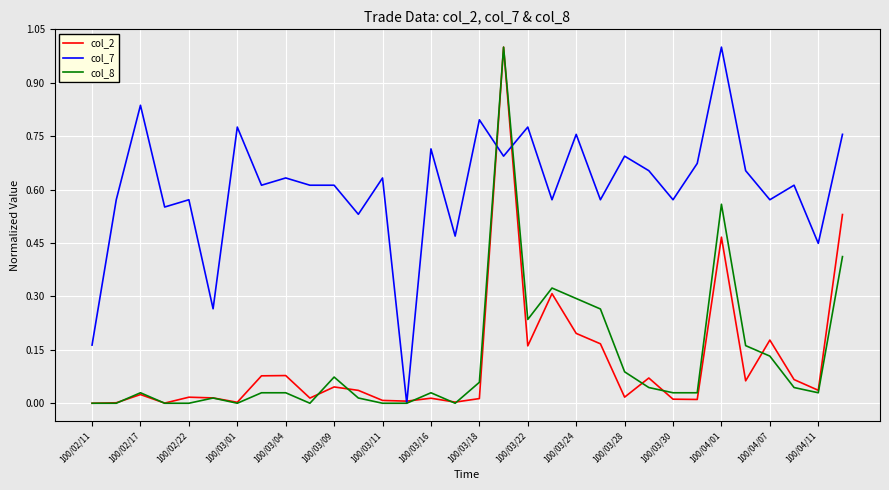

What is the greatest value displayed?

1.0